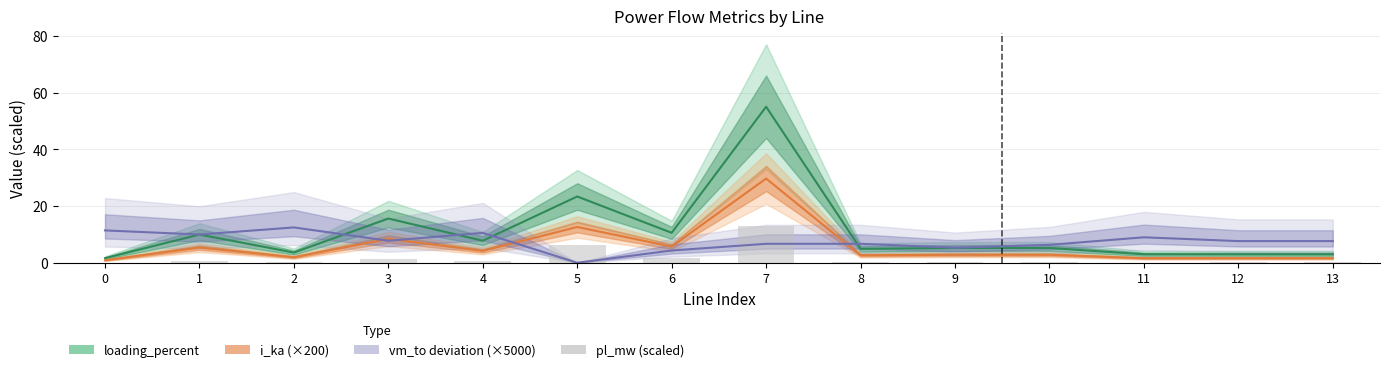

At how many categories does at least one series exceed 11?

5